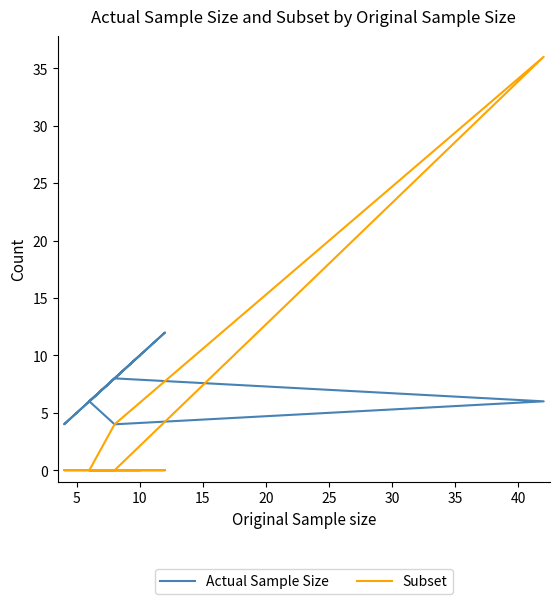

What are all the series names shown in the legend?

Actual Sample Size, Subset